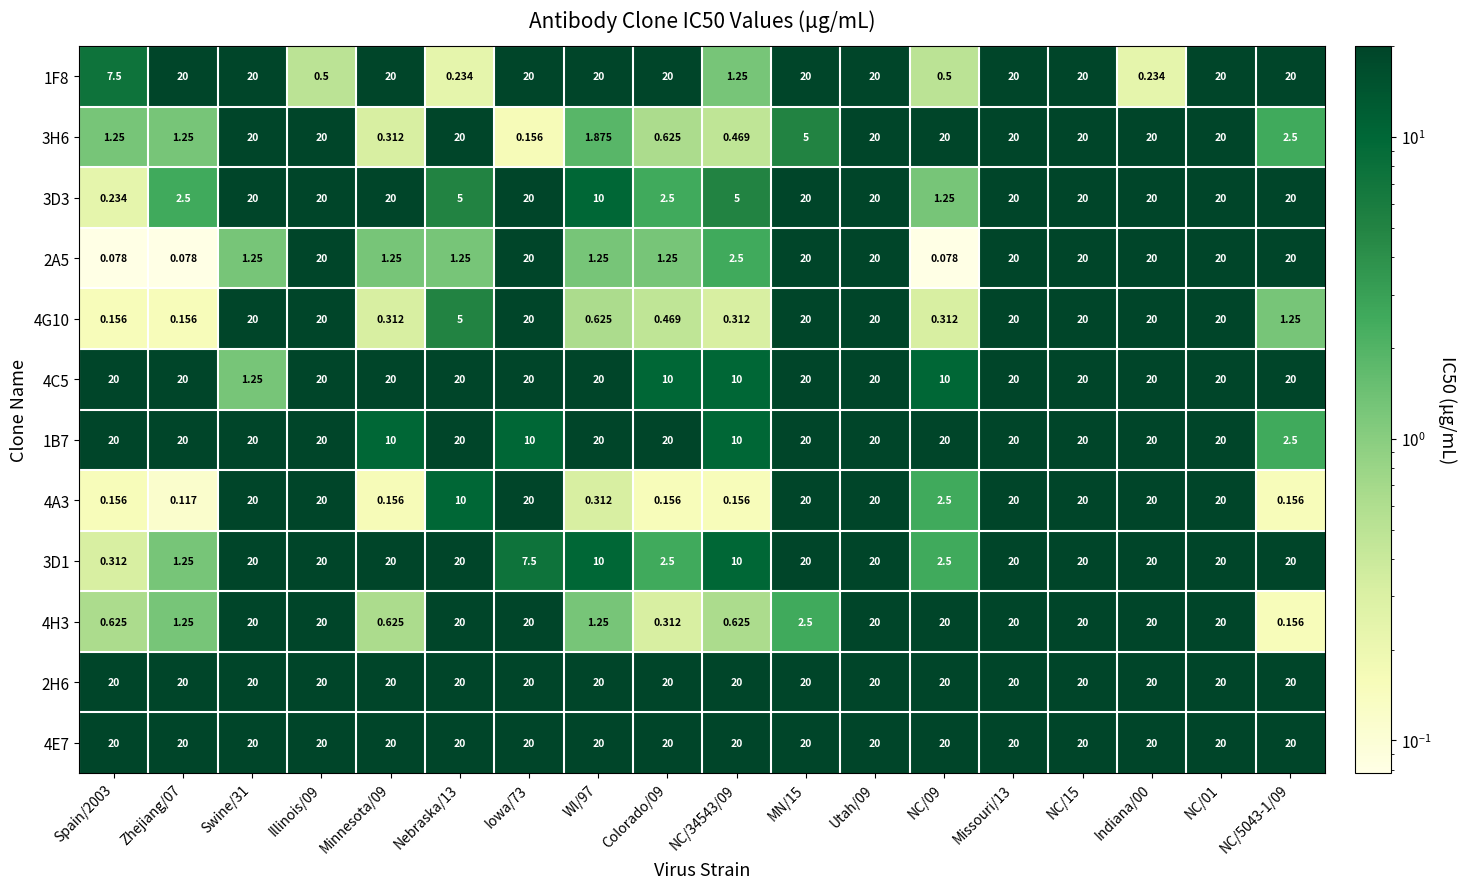

Is the value of 3H6 at MN/15 greater than the value of 1F8 at Minnesota/09?

No